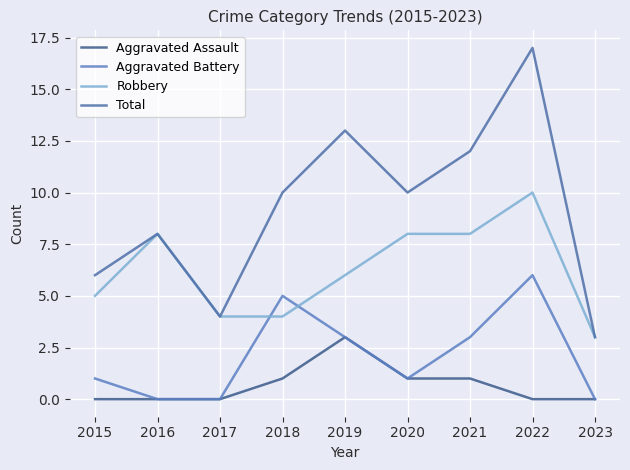

What is the sum of all Total values?

83